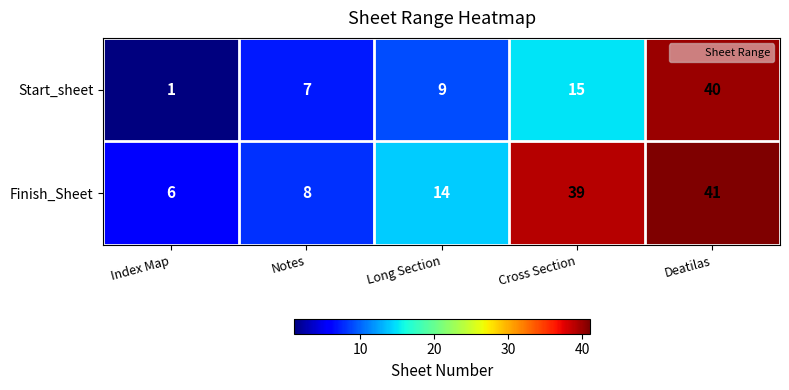

How many categories are shown in the chart?

5